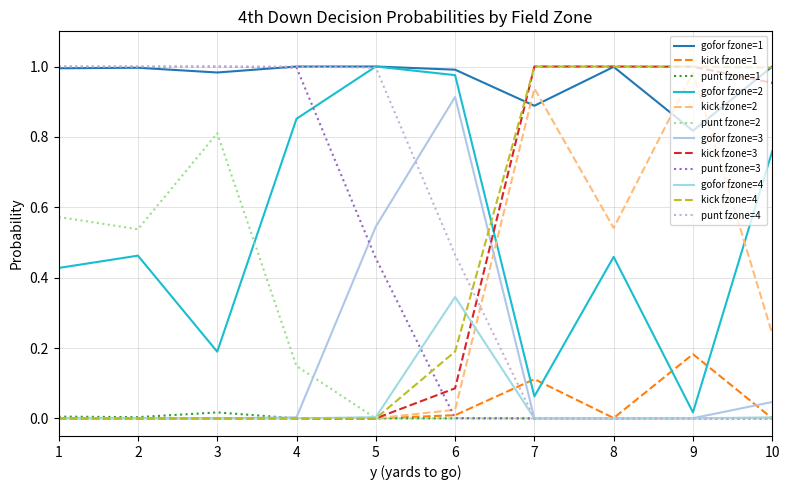

What are all the series names shown in the legend?

gofor fzone=1, kick fzone=1, punt fzone=1, gofor fzone=2, kick fzone=2, punt fzone=2, gofor fzone=3, kick fzone=3, punt fzone=3, gofor fzone=4, kick fzone=4, punt fzone=4